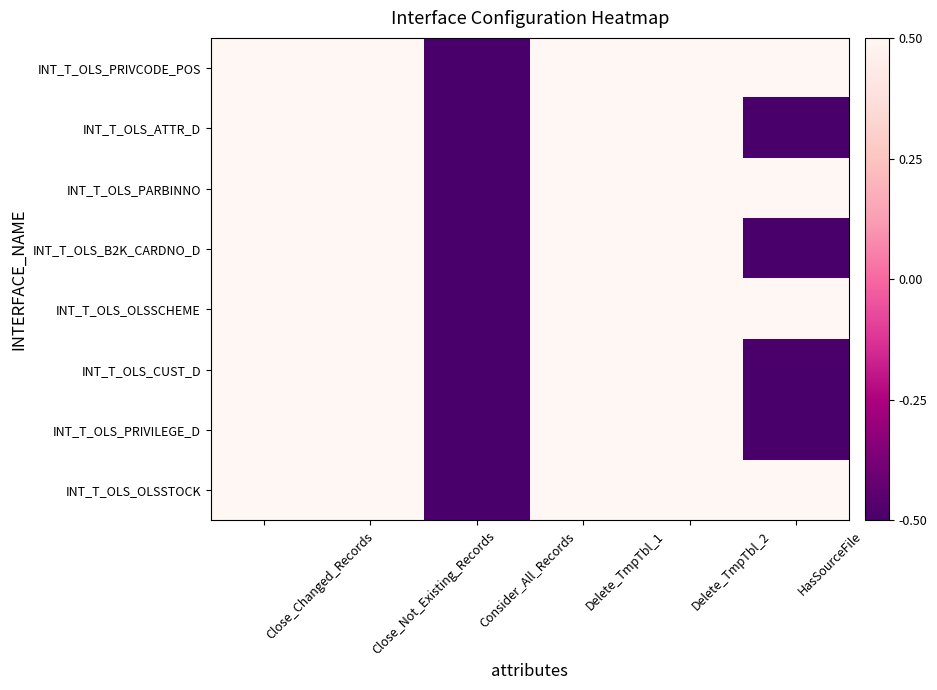

Rank the series by their maximum value, from lowest to highest.

INT_T_OLS_PRIVCODE_POS, INT_T_OLS_ATTR_D, INT_T_OLS_PARBINNO, INT_T_OLS_B2K_CARDNO_D, INT_T_OLS_OLSSCHEME, INT_T_OLS_CUST_D, INT_T_OLS_PRIVILEGE_D, INT_T_OLS_OLSSTOCK